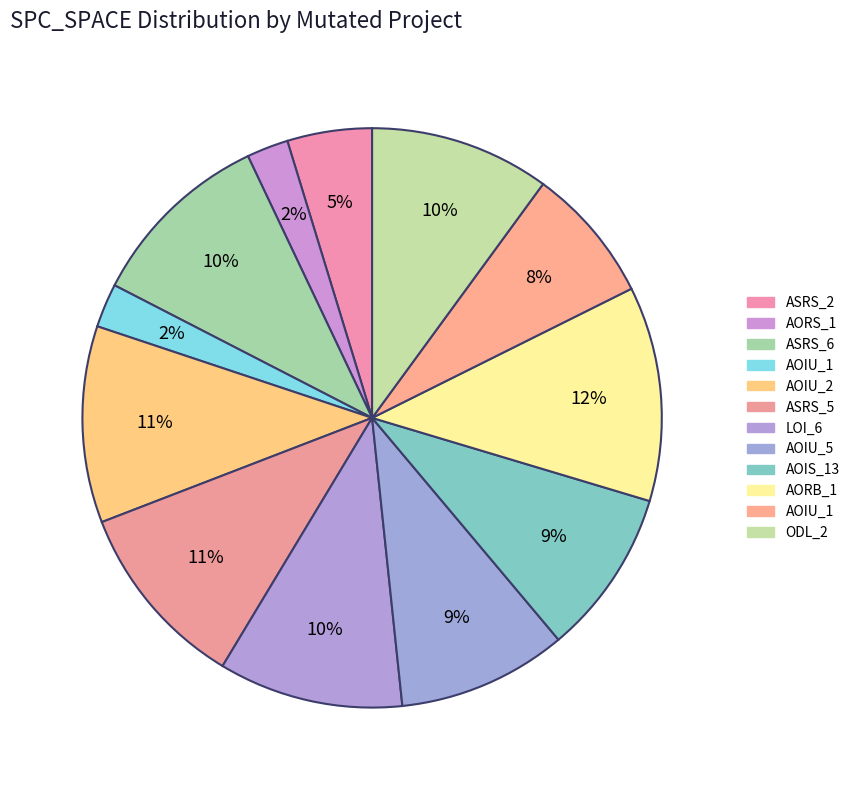

Is there any slice that represents more than half of the pie?

No